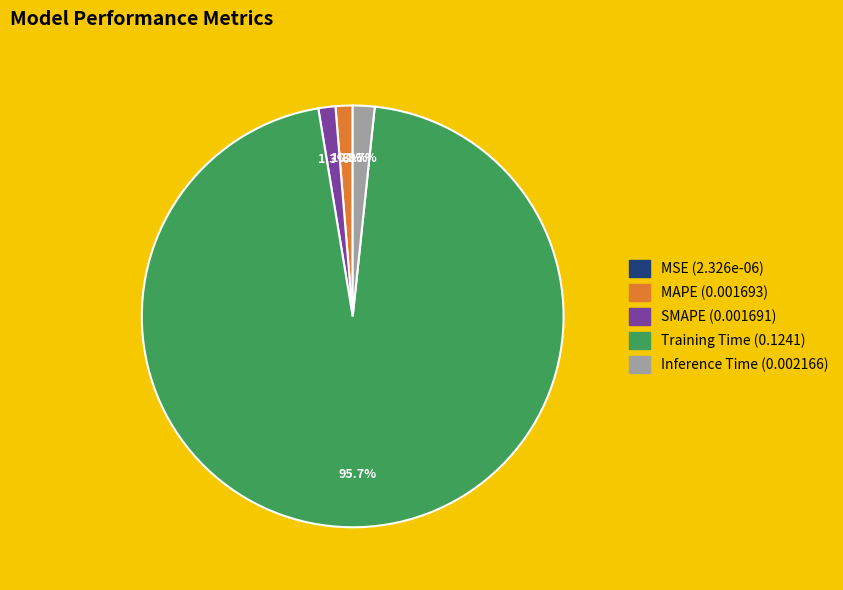

To the nearest percent, what portion does SMAPE represent?

1%